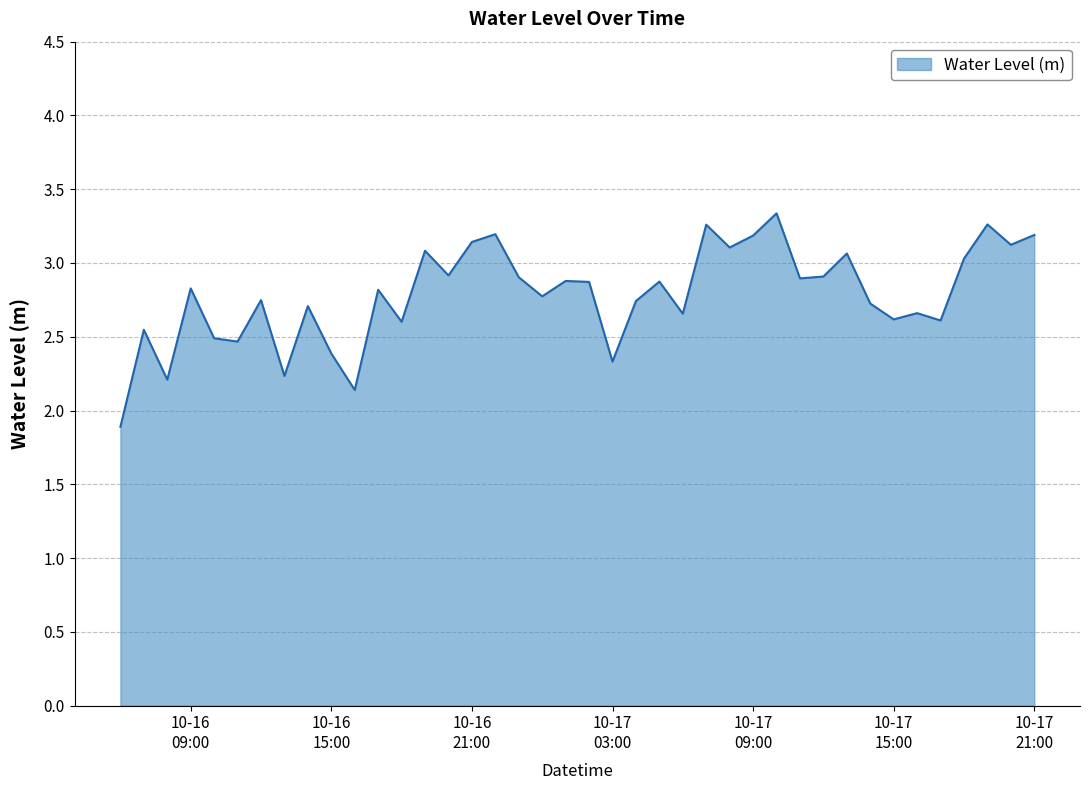

What is the smallest value displayed?

1.9